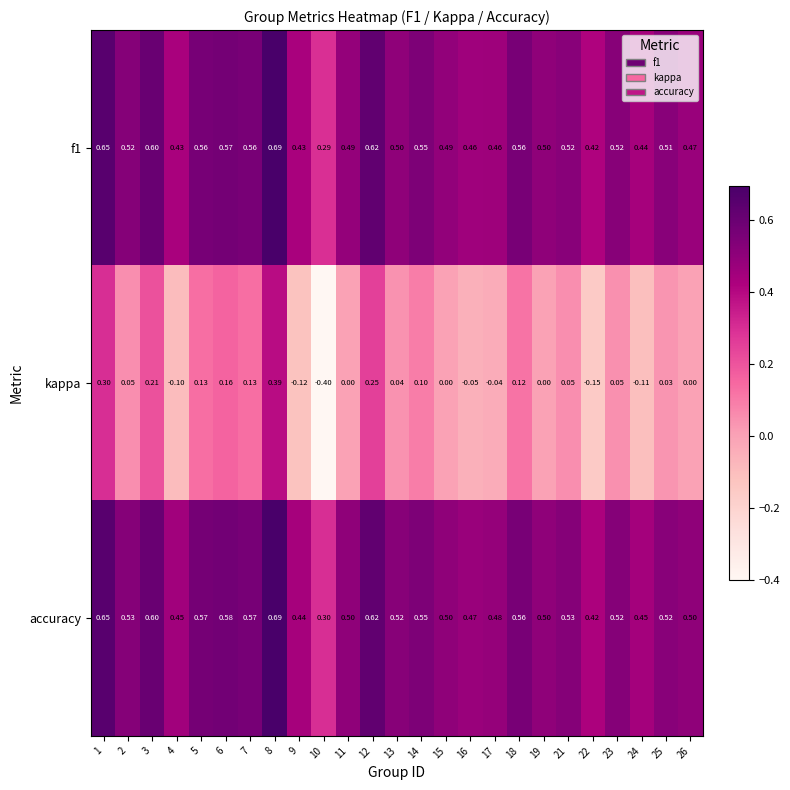

Which label corresponds to the smallest value in the chart?

10